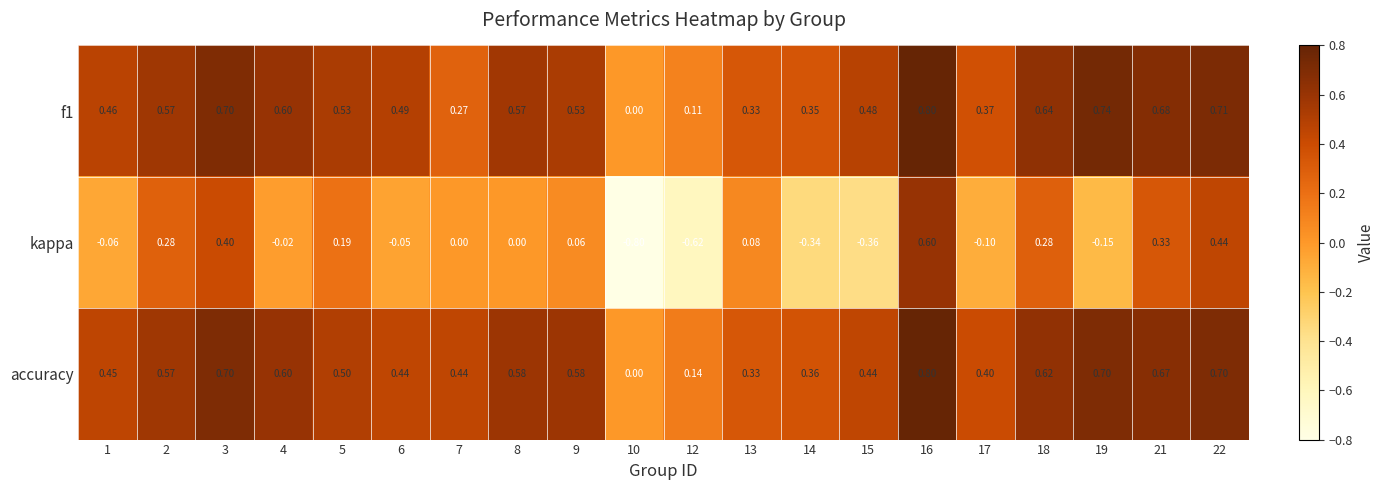

What is the maximum value shown in the chart?

0.8